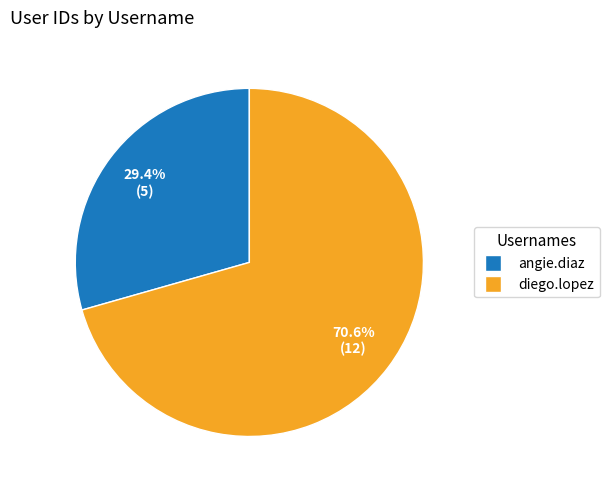

True or false: angie.diaz accounts for 23% of the total.

False